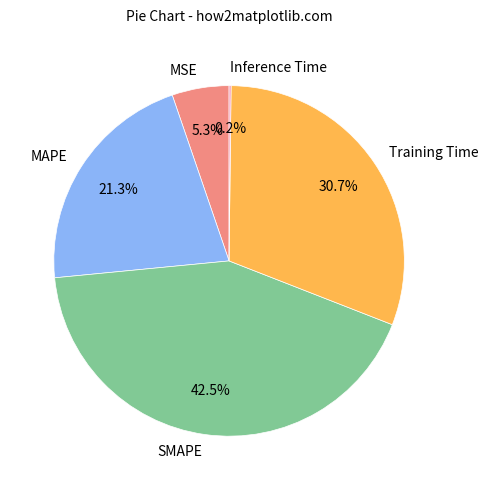

How much of the chart is everything except SMAPE?

57.5%